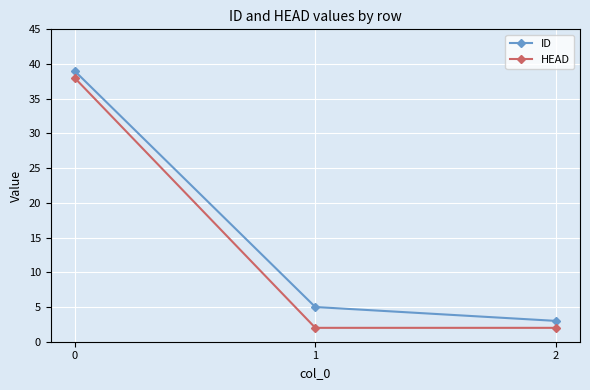

Is this an area chart (filled region under the line)?

No